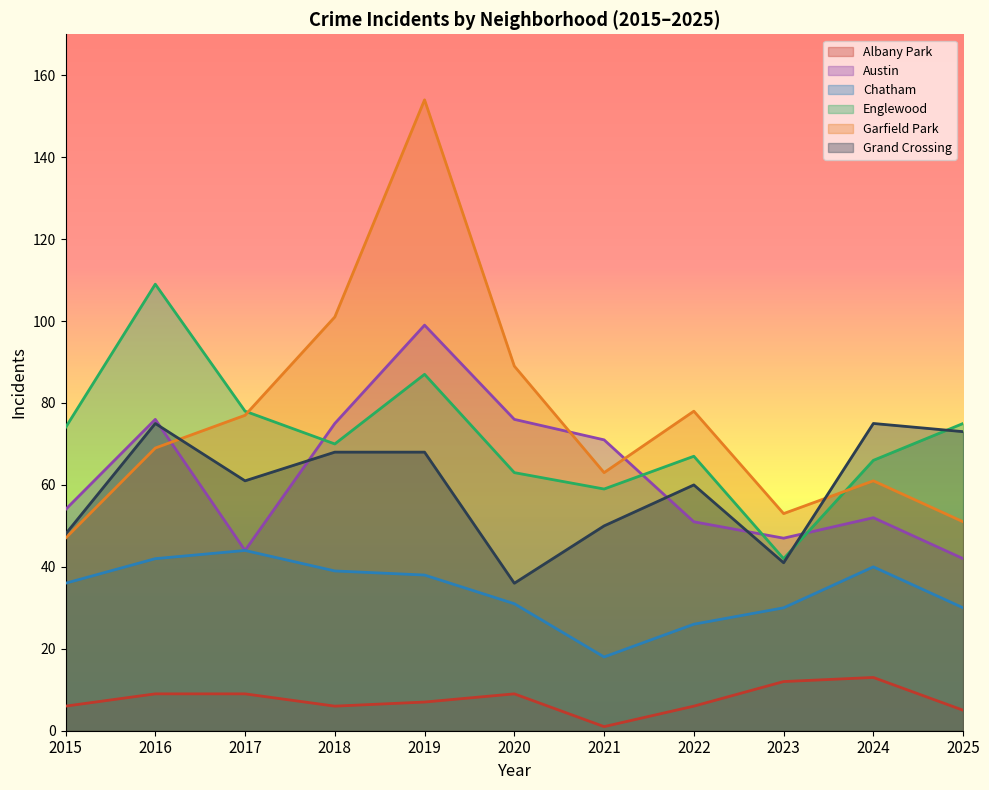

Which category has the lowest value in the Garfield Park series?

2015